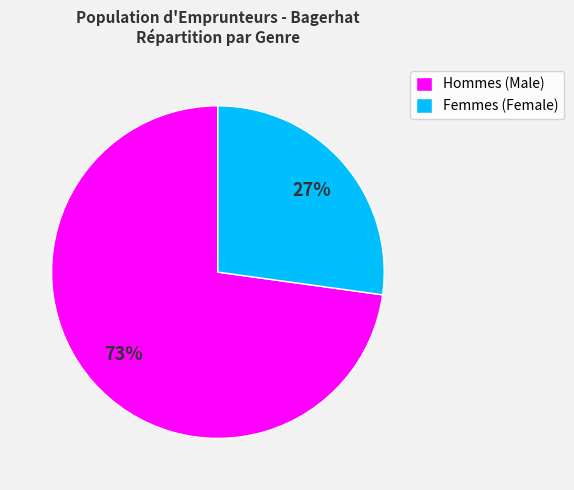

Is it true that Femmes (Female) is 27% of the pie?

True